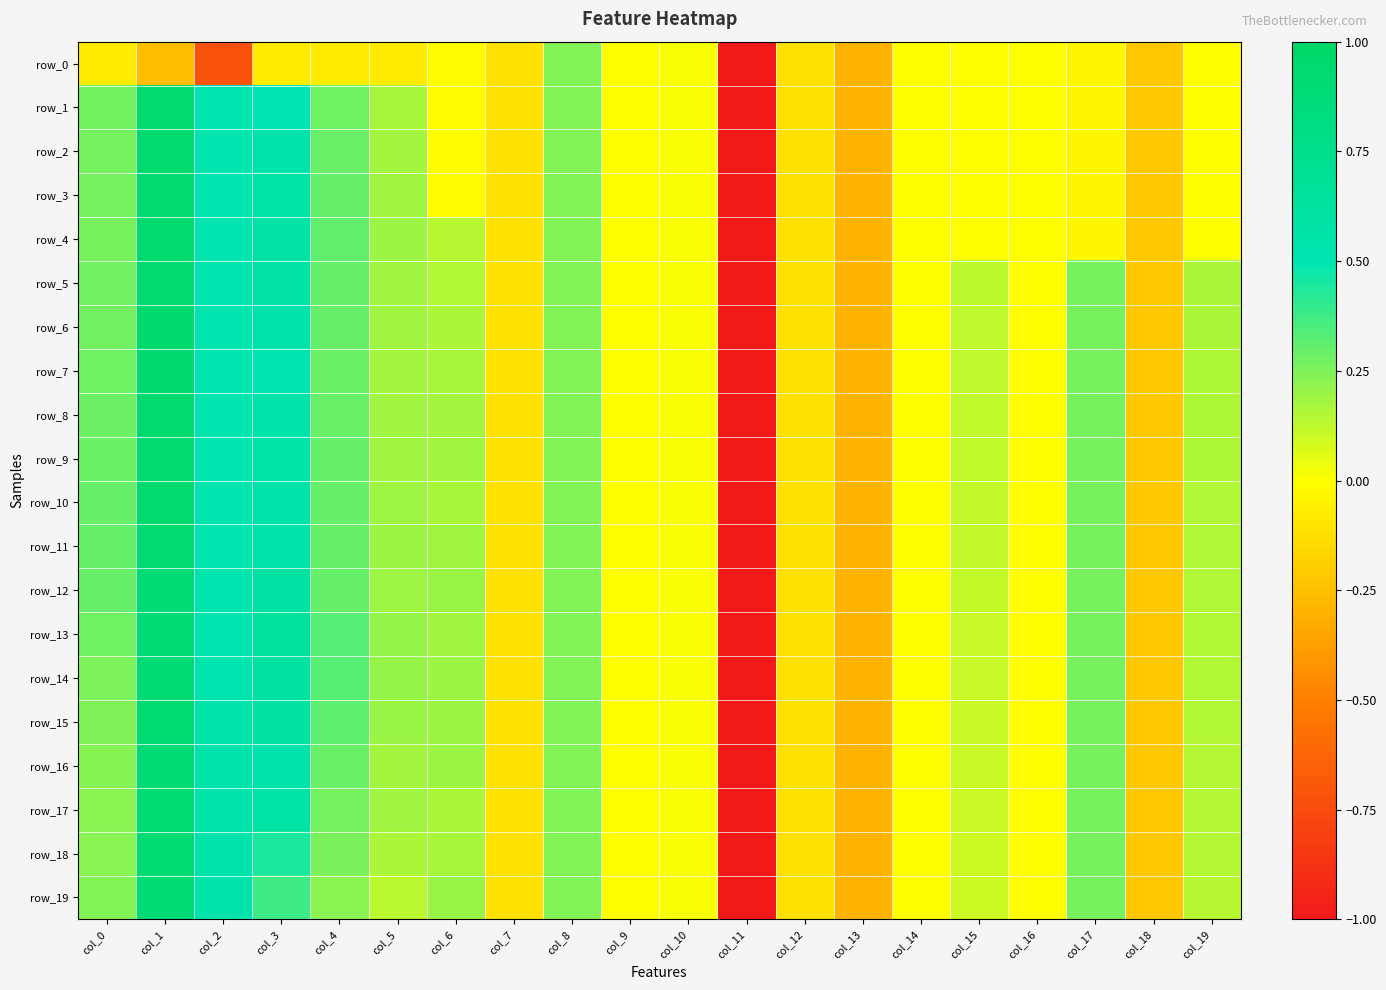

Which series has the largest total across all categories?

row_13